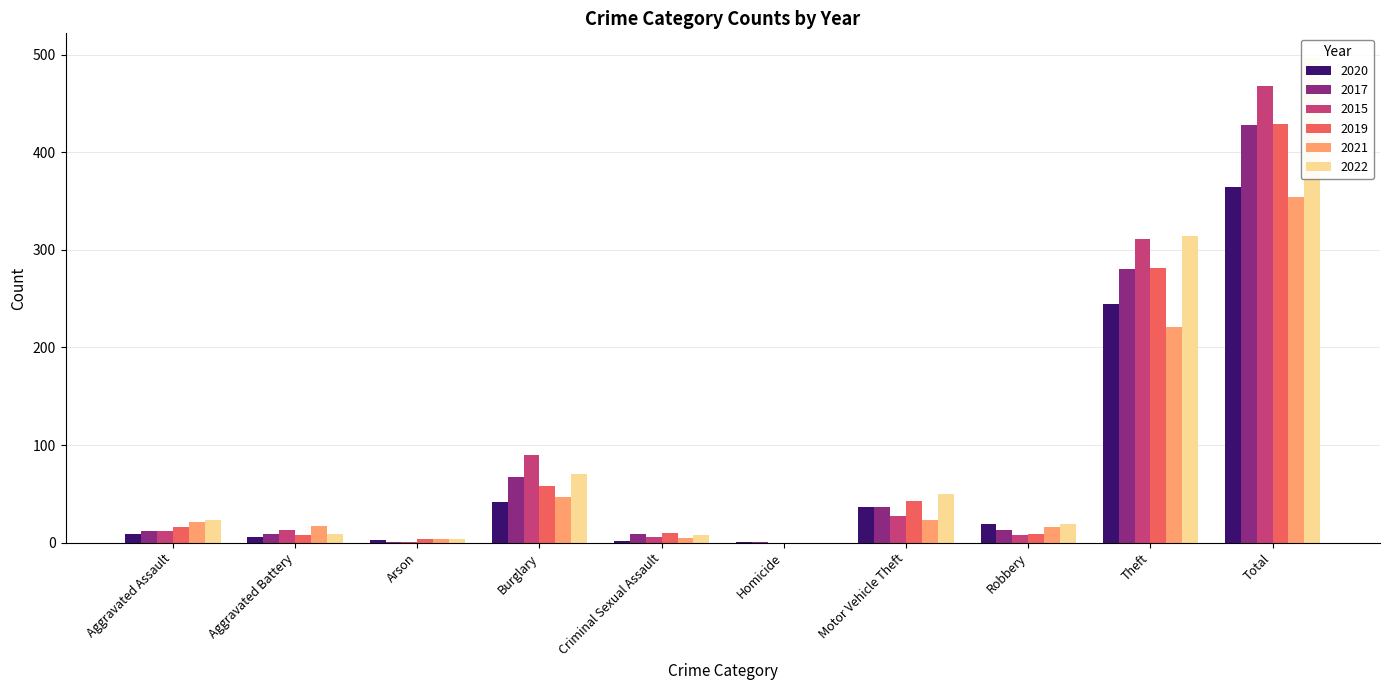

How many distinct data groups are displayed?

6